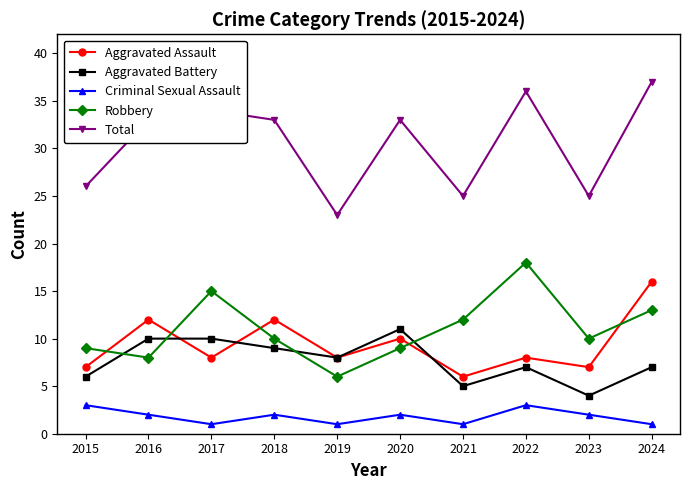

What is the sum of all Aggravated Assault values?

94